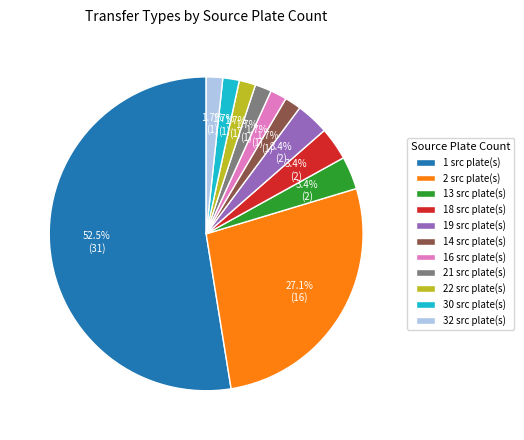

What is the largest slice in the pie chart?

1 src plate(s)